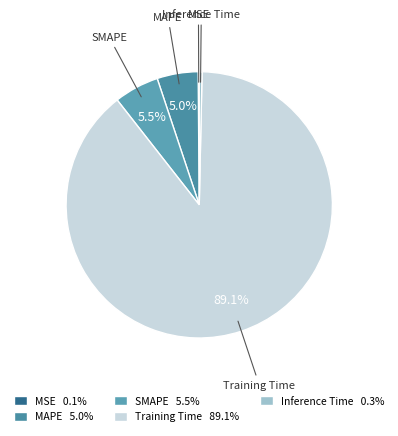

To the nearest percent, what portion does SMAPE represent?

5%